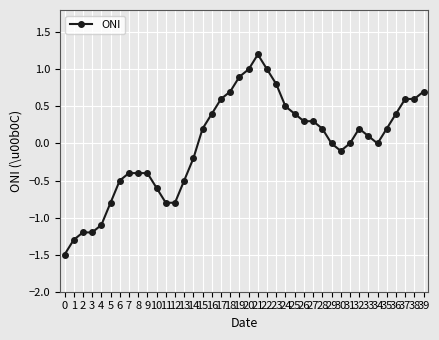

The chart shows a value of -0.4 at 9. True or false?

True